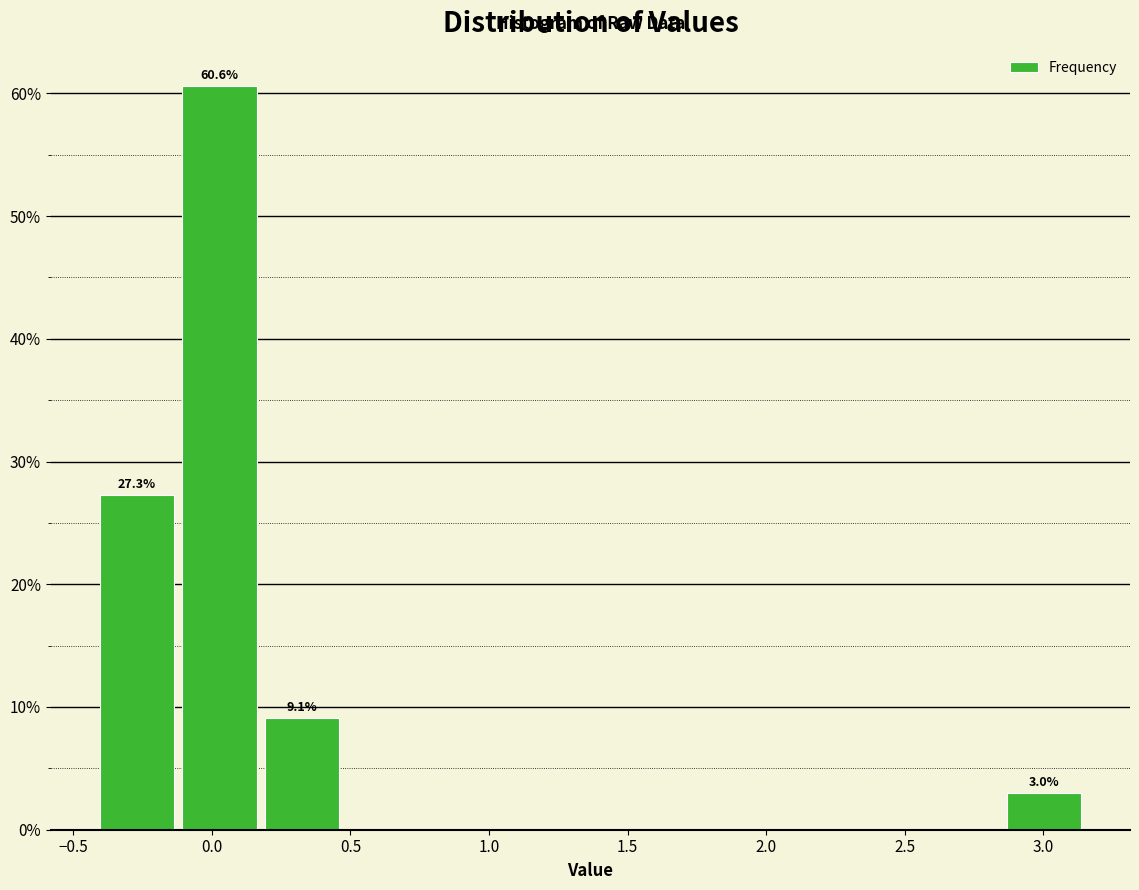

Which range on the x-axis has the tallest bar?

-0.10 to 0.20